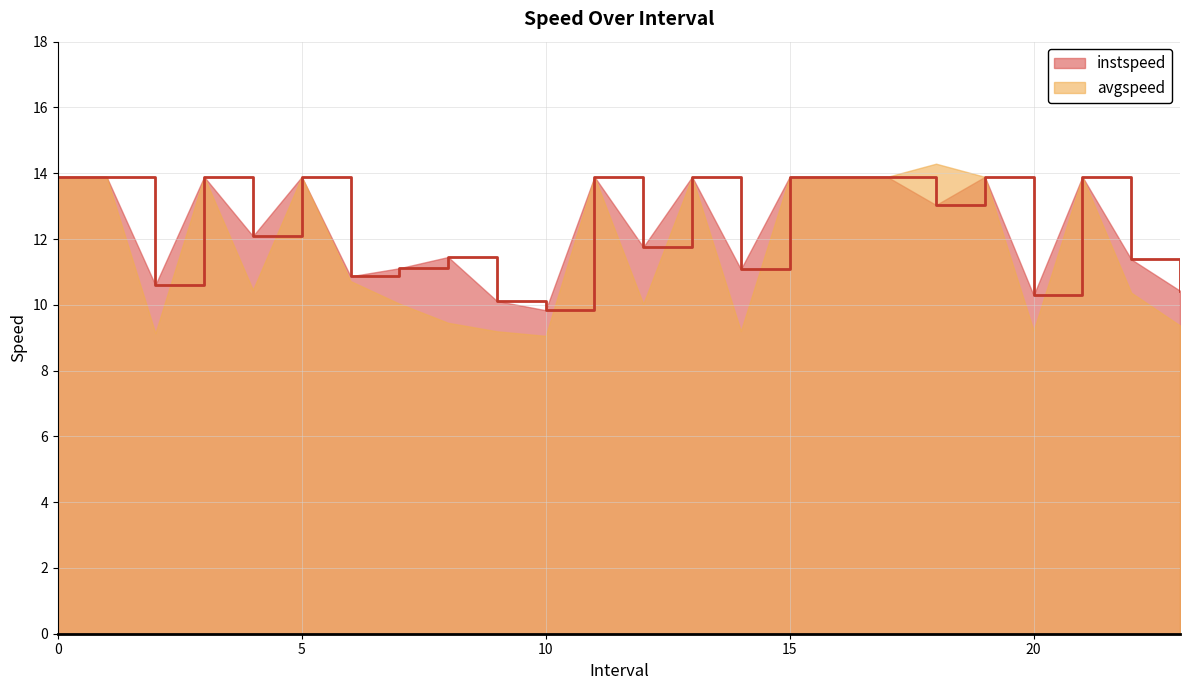

How many lines are shown in the chart?

2